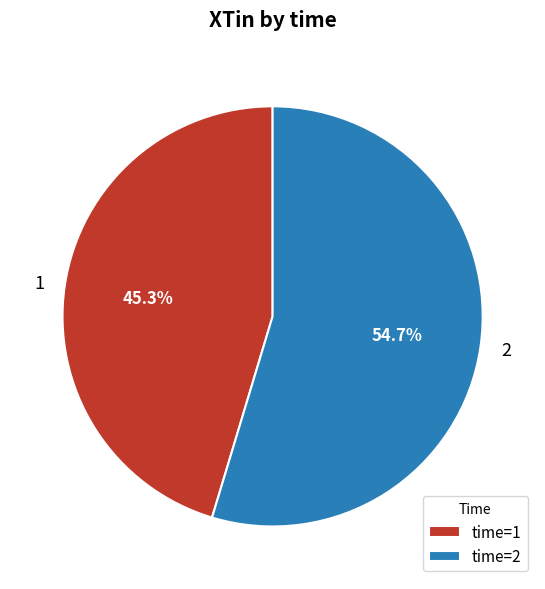

What portion of the pie excludes 2?

45.3%